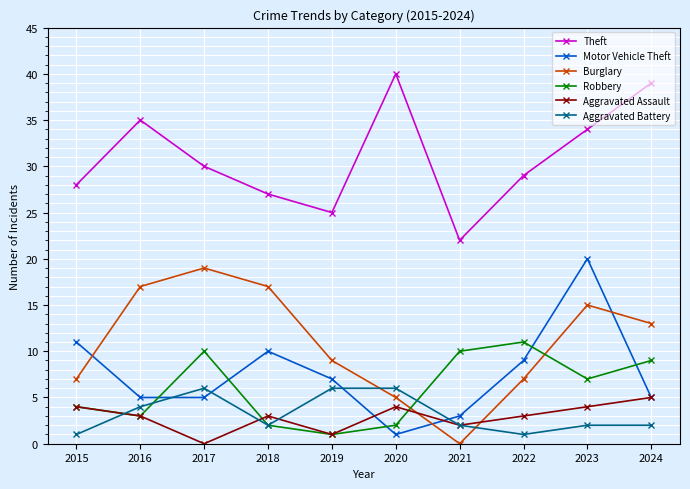

At which label is Theft closest to 31?

2017